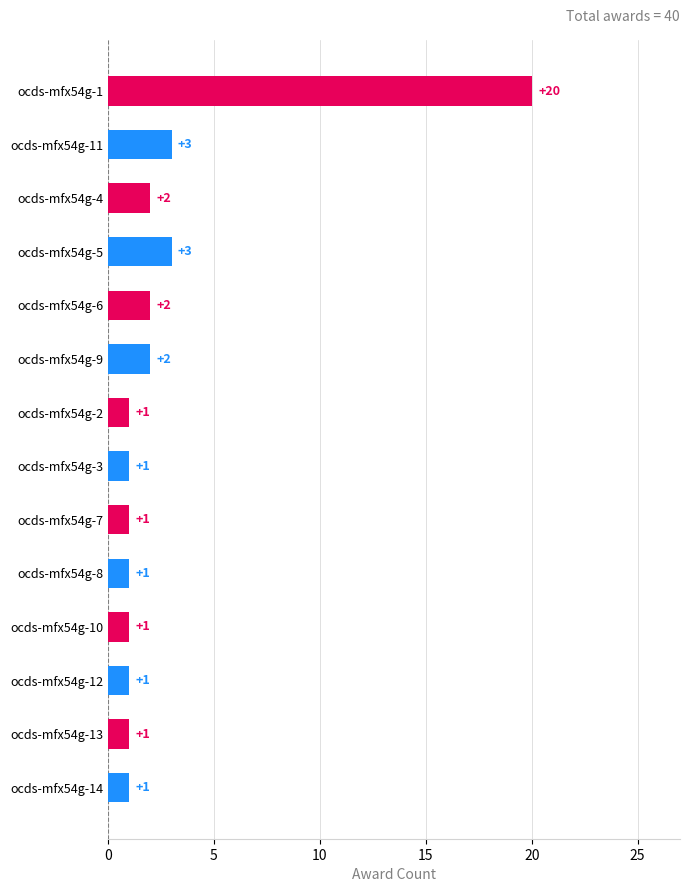

True or false: the data shows 0 at ocds-mfx54g-7.

False